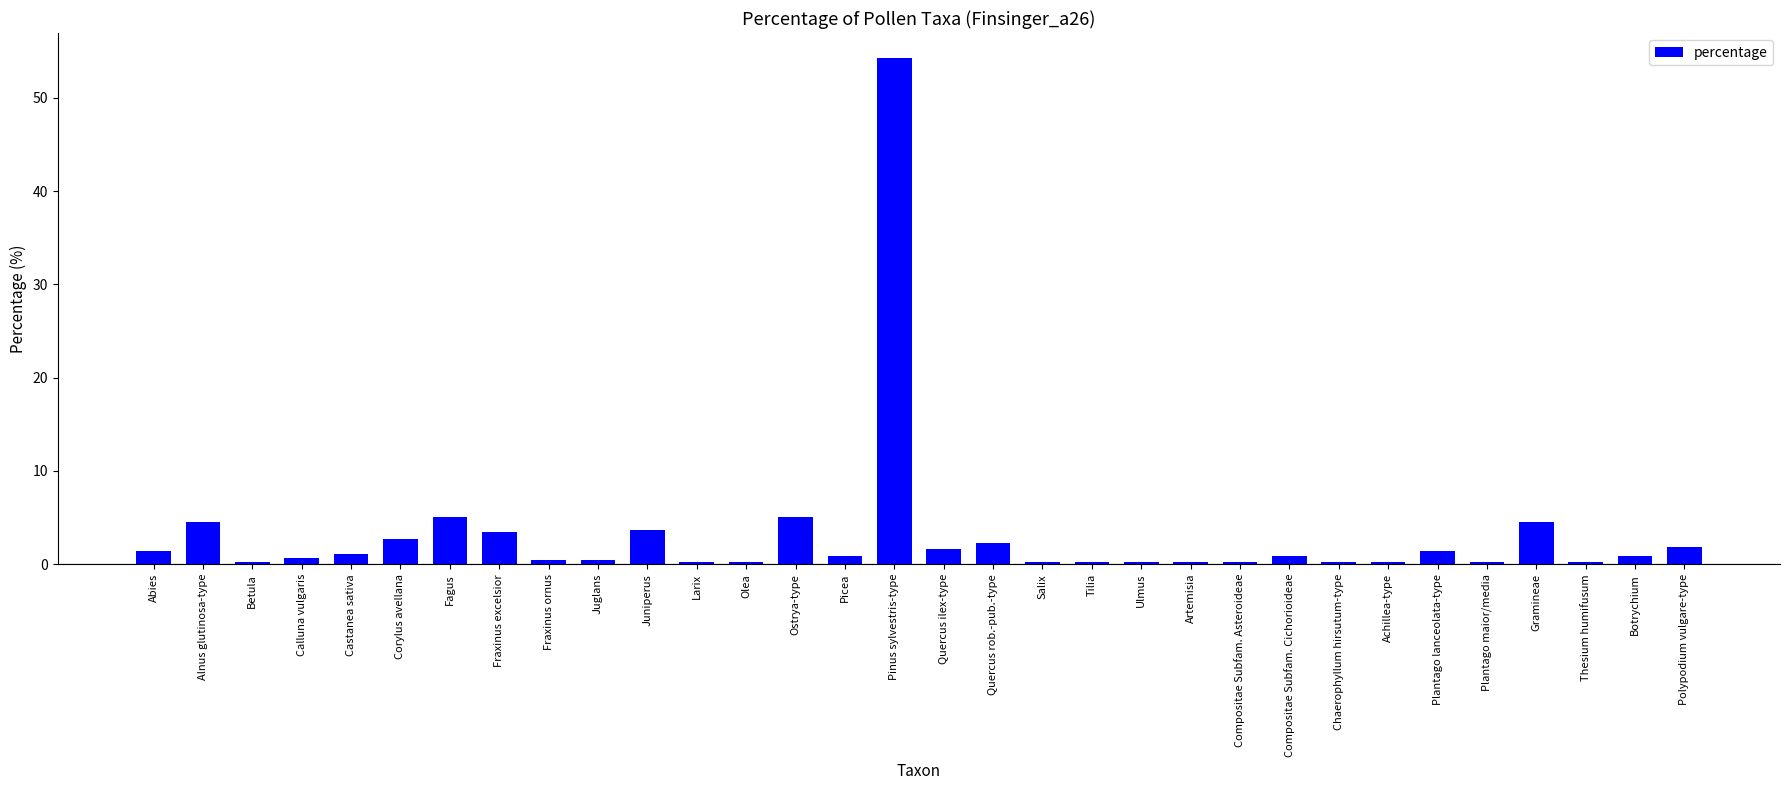

What is the smallest value displayed?

0.2